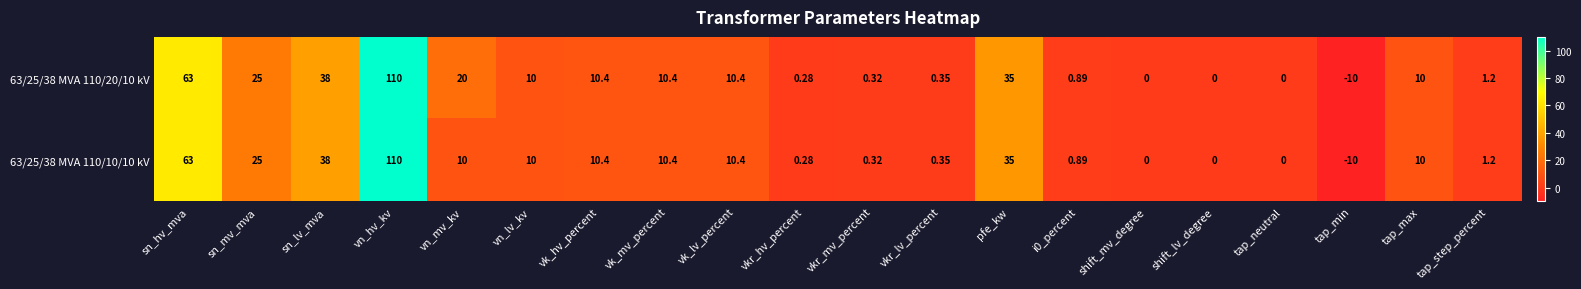

At which label is 63/25/38 MVA 110/10/10 kV closest to 50?

sn_lv_mva